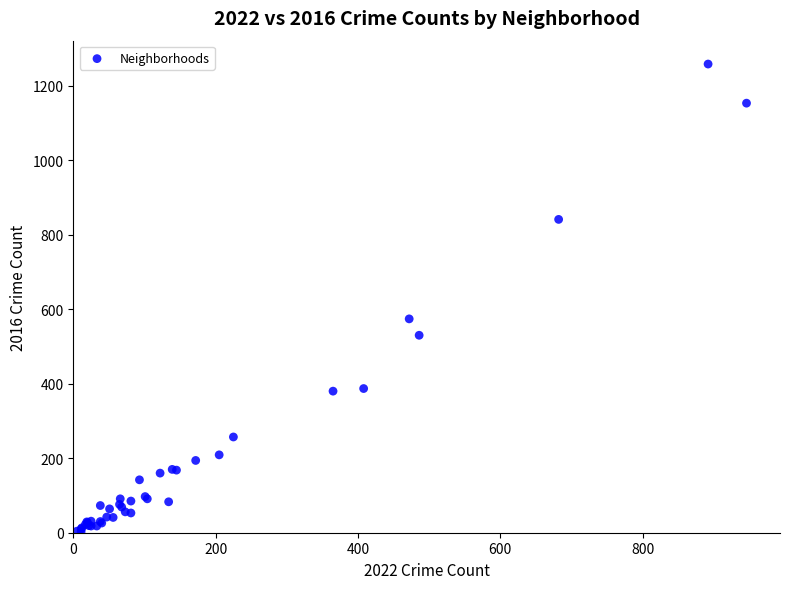

What Y value in the scatter plot is closest to 630?

574